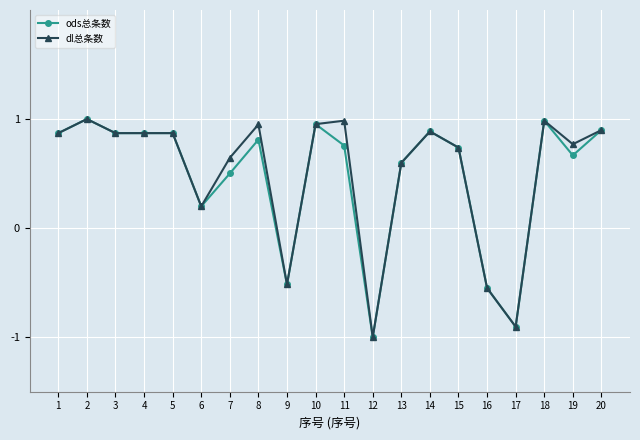

What is the difference between the dl总条数 values at 4 and 7?

0.2